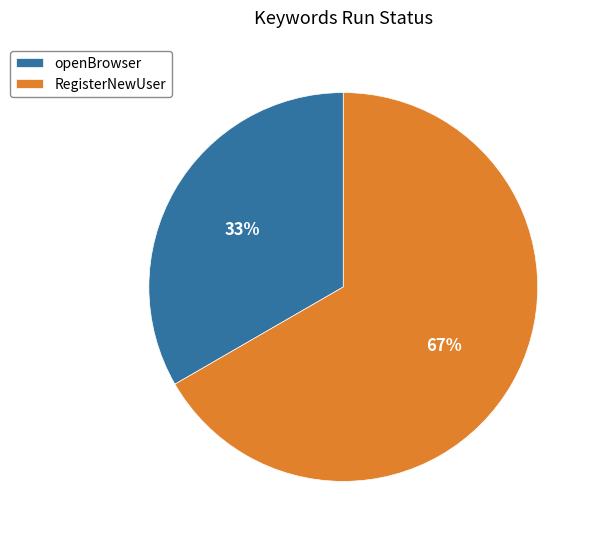

Rank the categories by value from highest to lowest.

RegisterNewUser, openBrowser